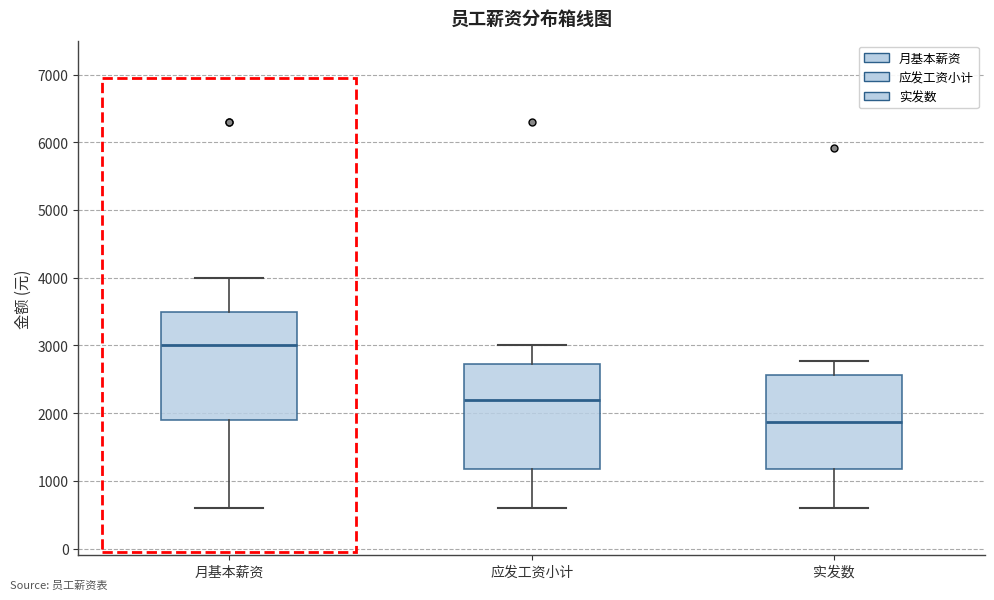

Reading left to right, transcribe this box plot: for each box, give where its median line is, the range the box spans, and where its two whiskers end, as read against the y-axis. The values are not printed on the chart, so give them approximately, as read against the axis.

月基本薪资: median 3000, box 1900 to 3500, whiskers 600 to 4000
应发工资小计: median 2200, box 1200 to 2700, whiskers 600 to 3000
实发数: median 1900, box 1200 to 2600, whiskers 600 to 2800